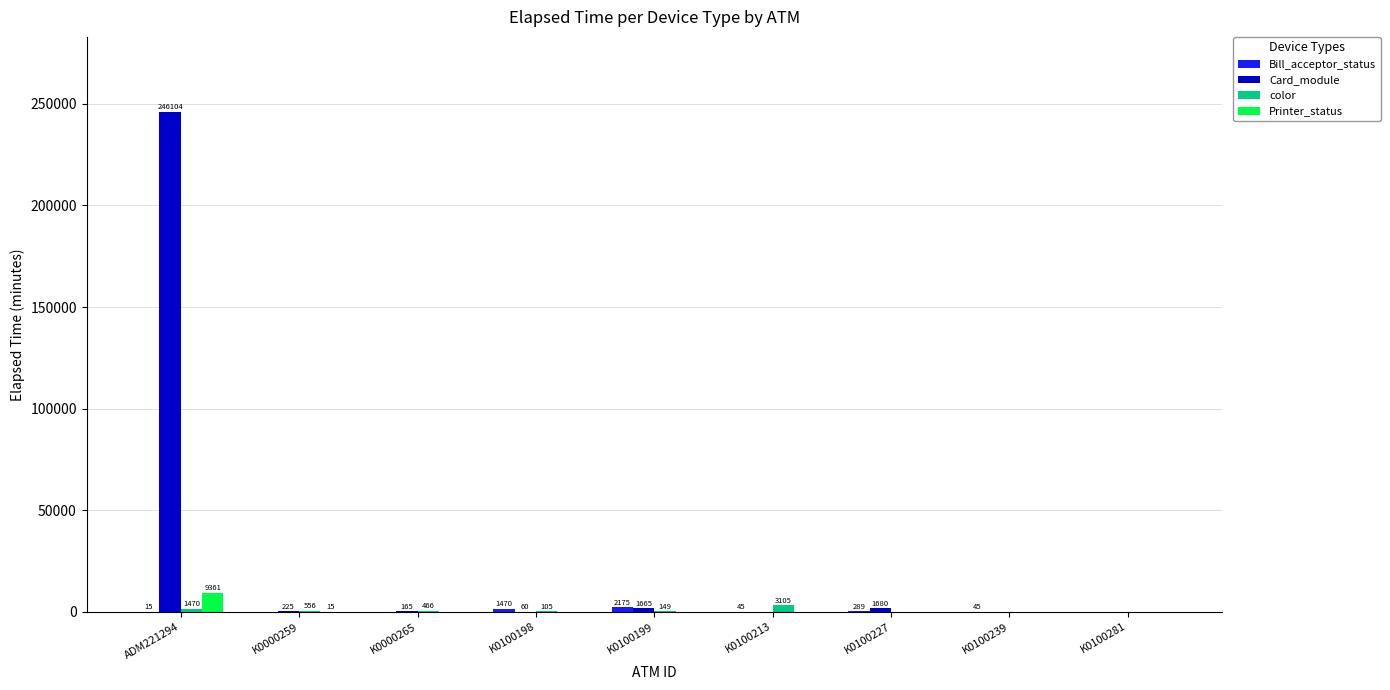

Between K0100227 and K0100239, which series saw the biggest shift?

Card_module